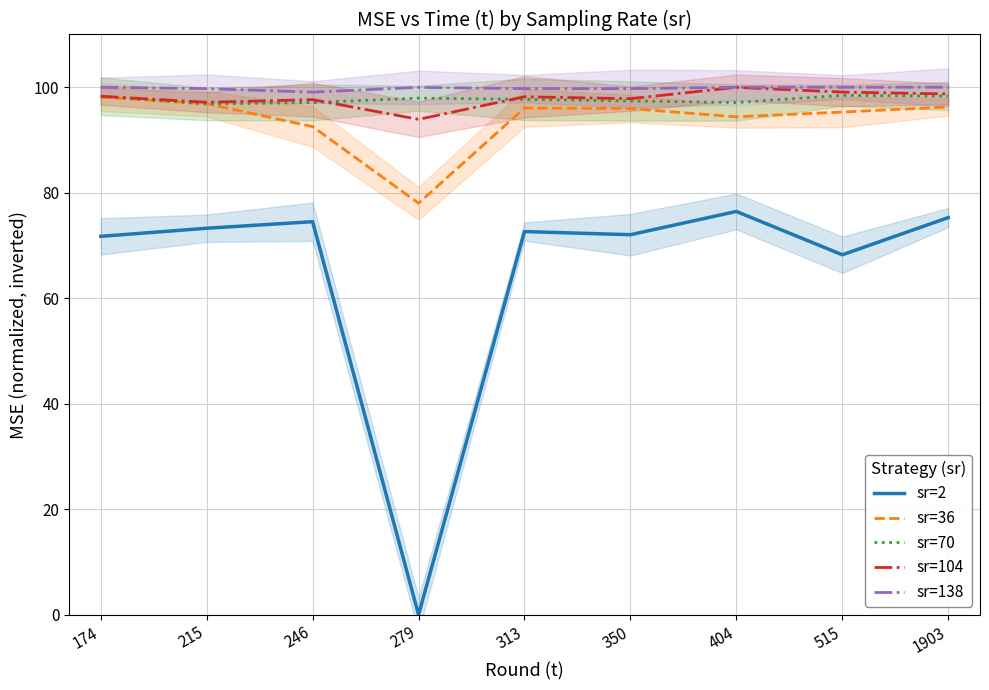

How many distinct data groups are displayed?

5